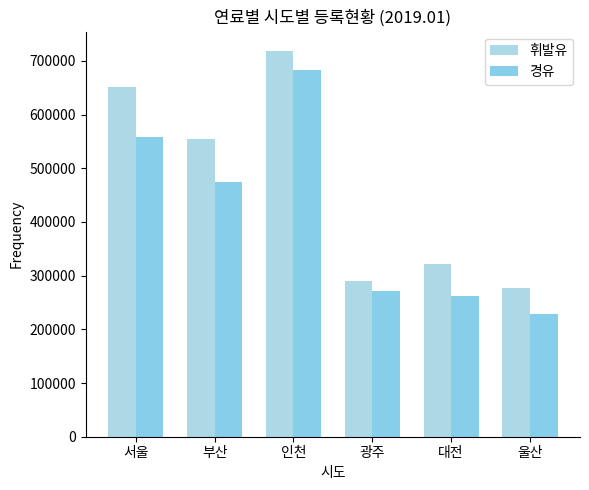

Which series has the largest range (max minus min)?

경유